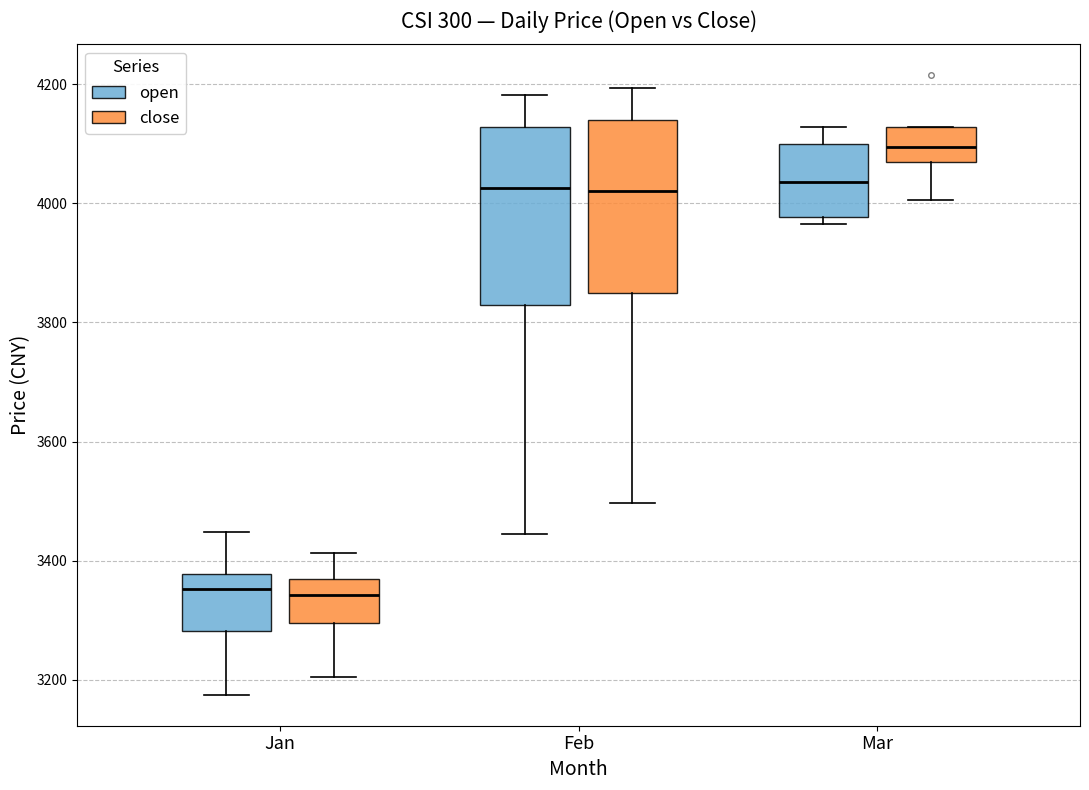

Reading left to right, transcribe this box plot: for each box, give where its median line is, the range the box spans, and where its two whiskers end, as read against the y-axis. The values are not printed on the chart, so give them approximately, as read against the axis.

Jan (open): median 3360, box 3280 to 3380, whiskers 3180 to 3440
Jan (close): median 3340, box 3300 to 3380, whiskers 3200 to 3420
Feb (open): median 4020, box 3820 to 4120, whiskers 3440 to 4180
Feb (close): median 4020, box 3840 to 4140, whiskers 3500 to 4200
Mar (open): median 4040, box 3980 to 4100, whiskers 3960 to 4120
Mar (close): median 4100, box 4060 to 4120, whiskers 4000 to 4120